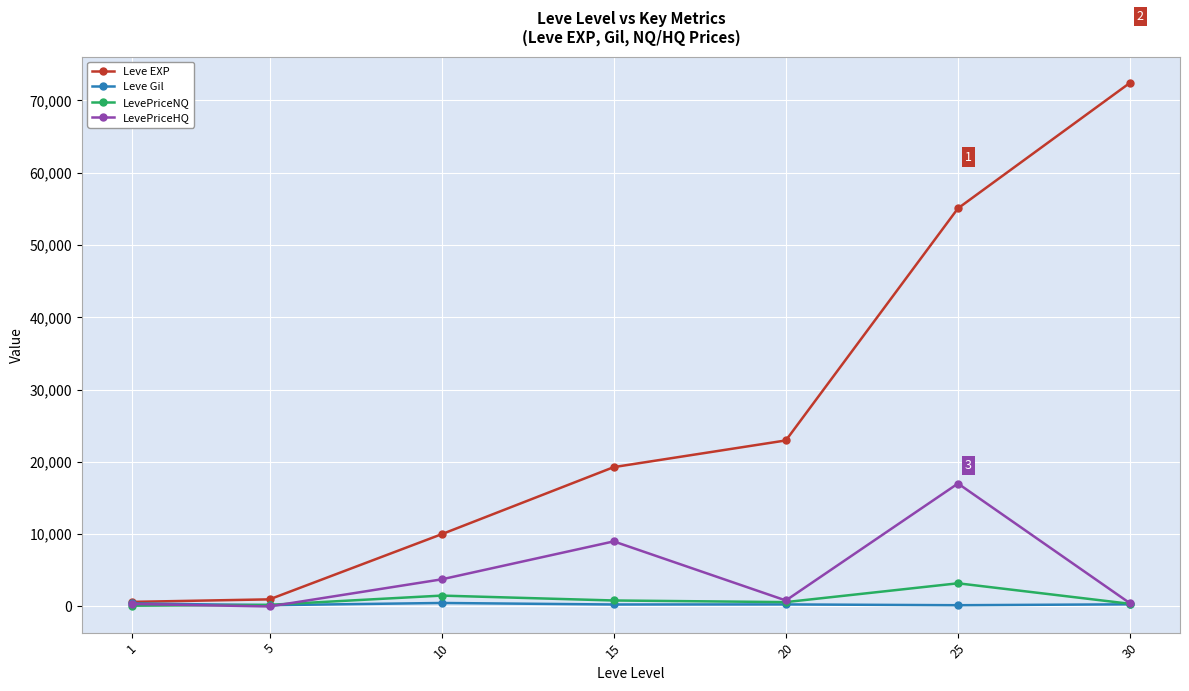

Where do LevePriceHQ and Leve Gil first cross each other?

5 and 10